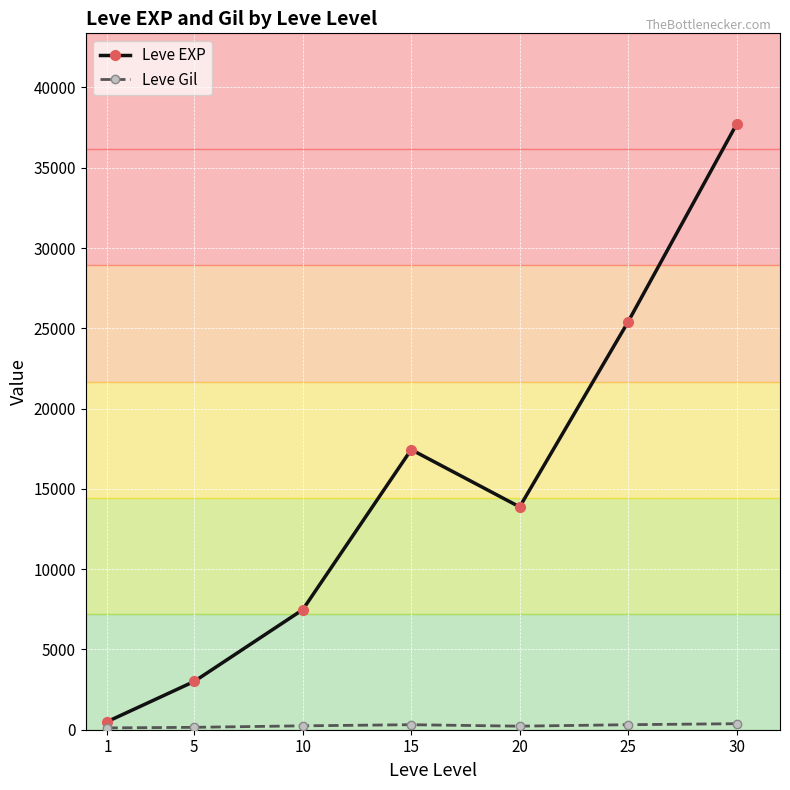

Between 1 and 25, which series saw the biggest shift?

Leve EXP